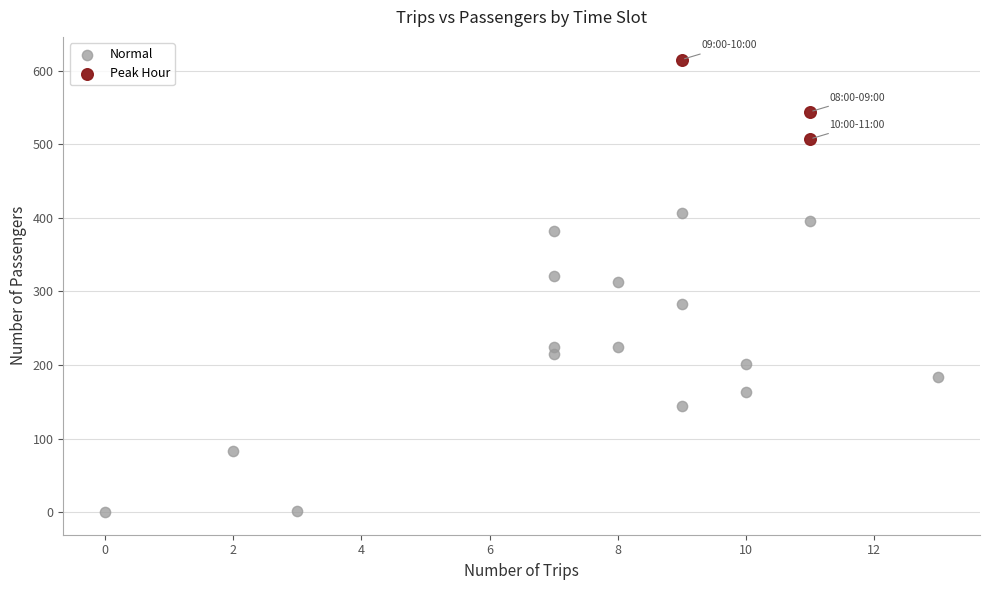

Which series contains the highest Y value?

Peak Hour